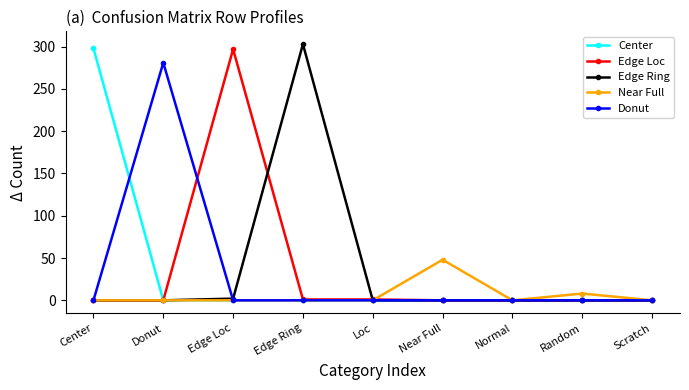

What is the difference between the maximum and minimum values in the Edge Loc series?

297